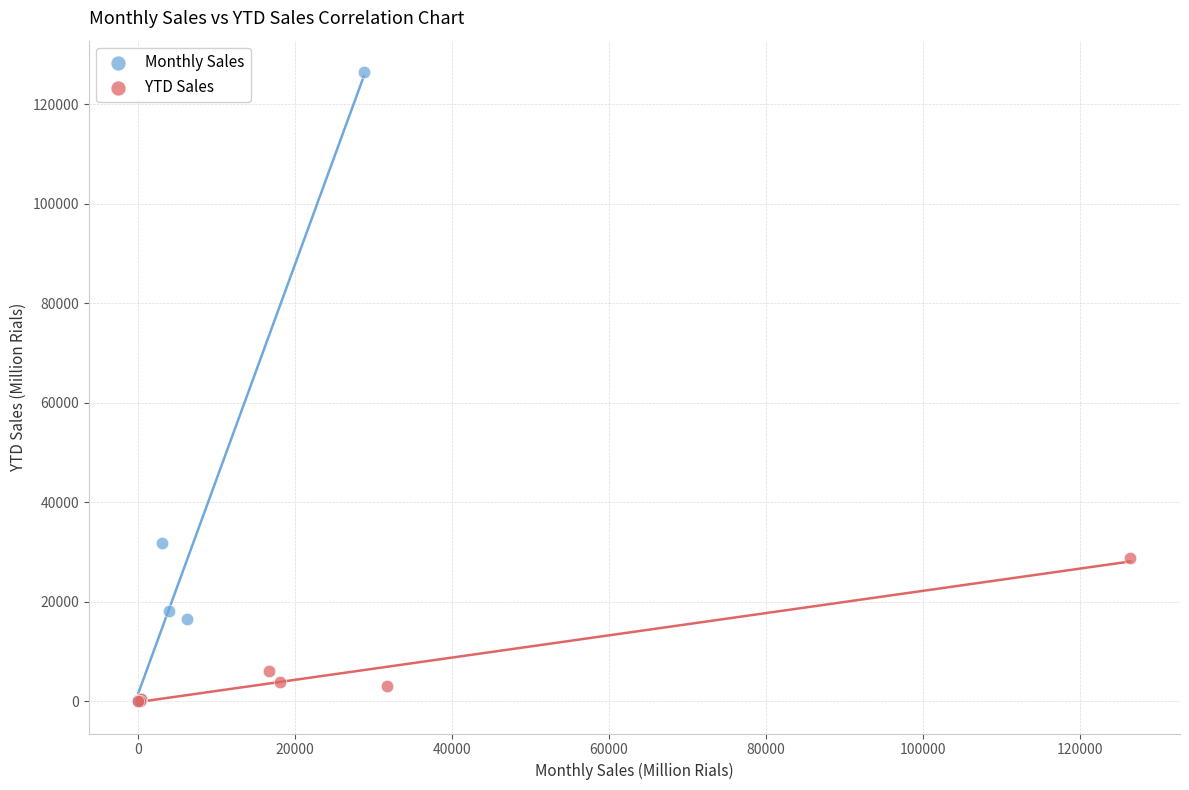

Which series has the widest spread of Y values?

Monthly Sales